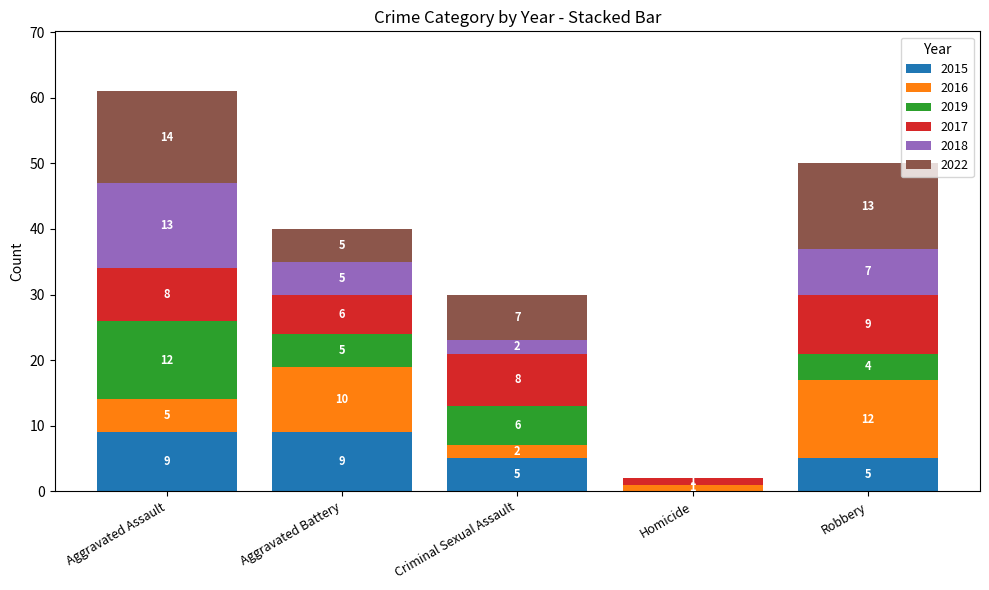

What is the total value across all series at Robbery?

50